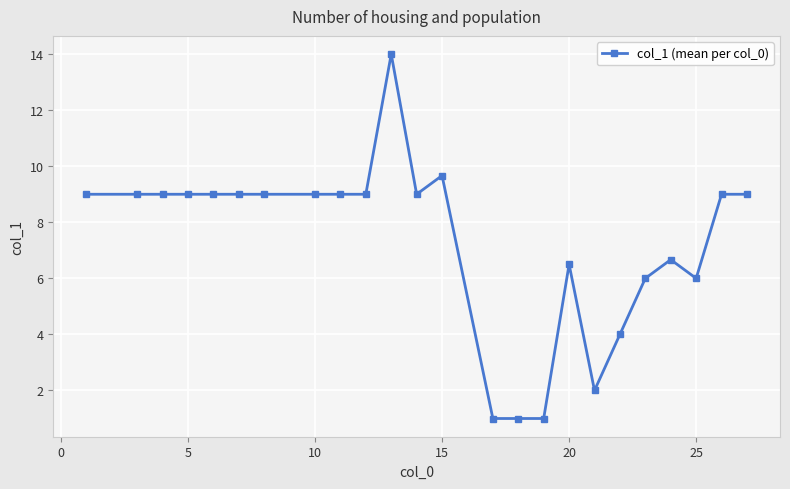

What is the sum of all values?

174.8